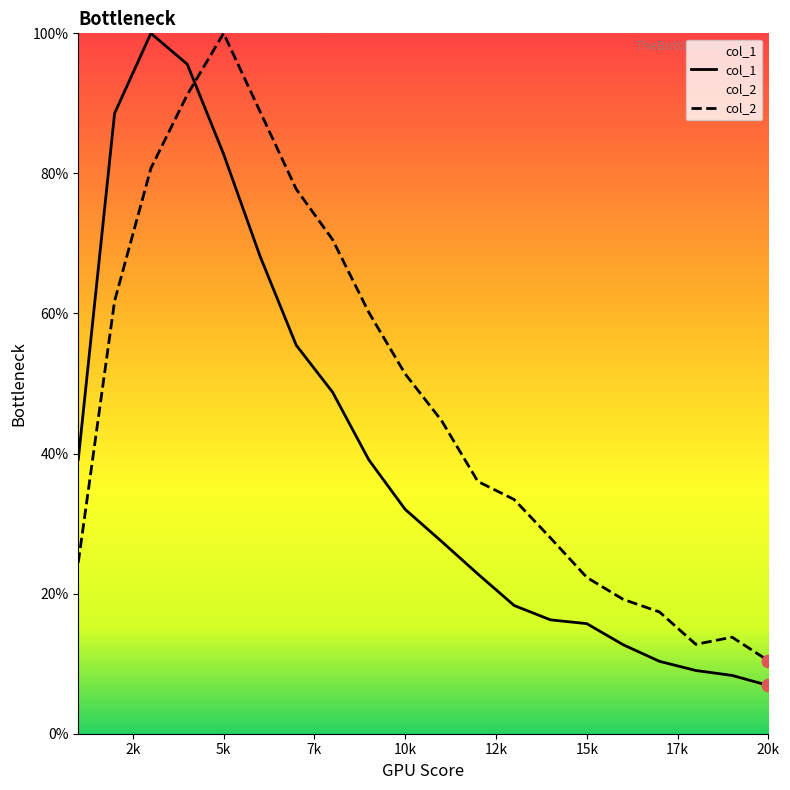

What are all the series names shown in the legend?

col_1, col_2